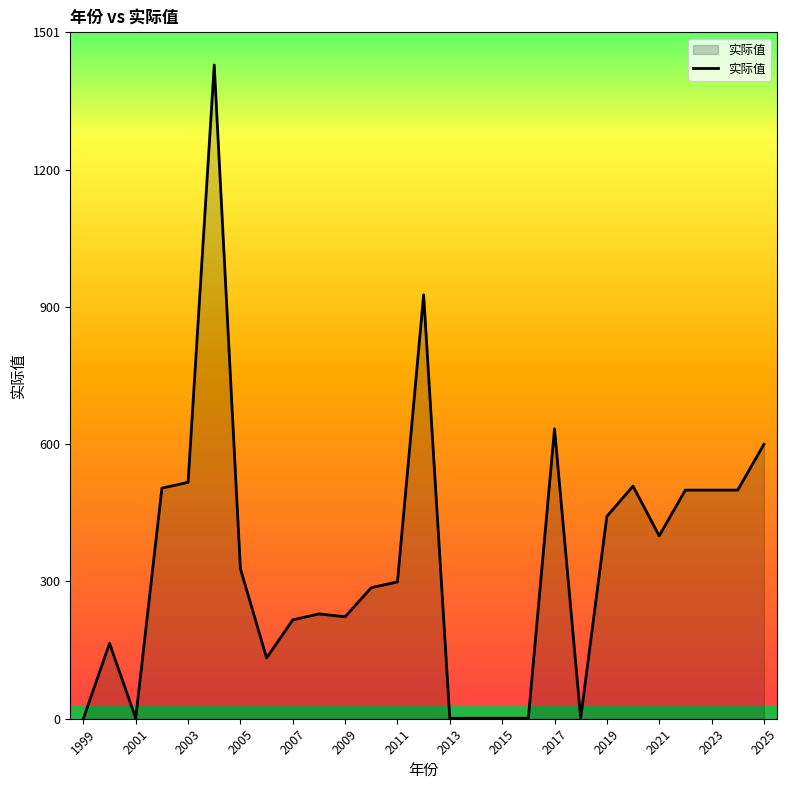

What is the difference between the maximum and minimum values?

1429.6